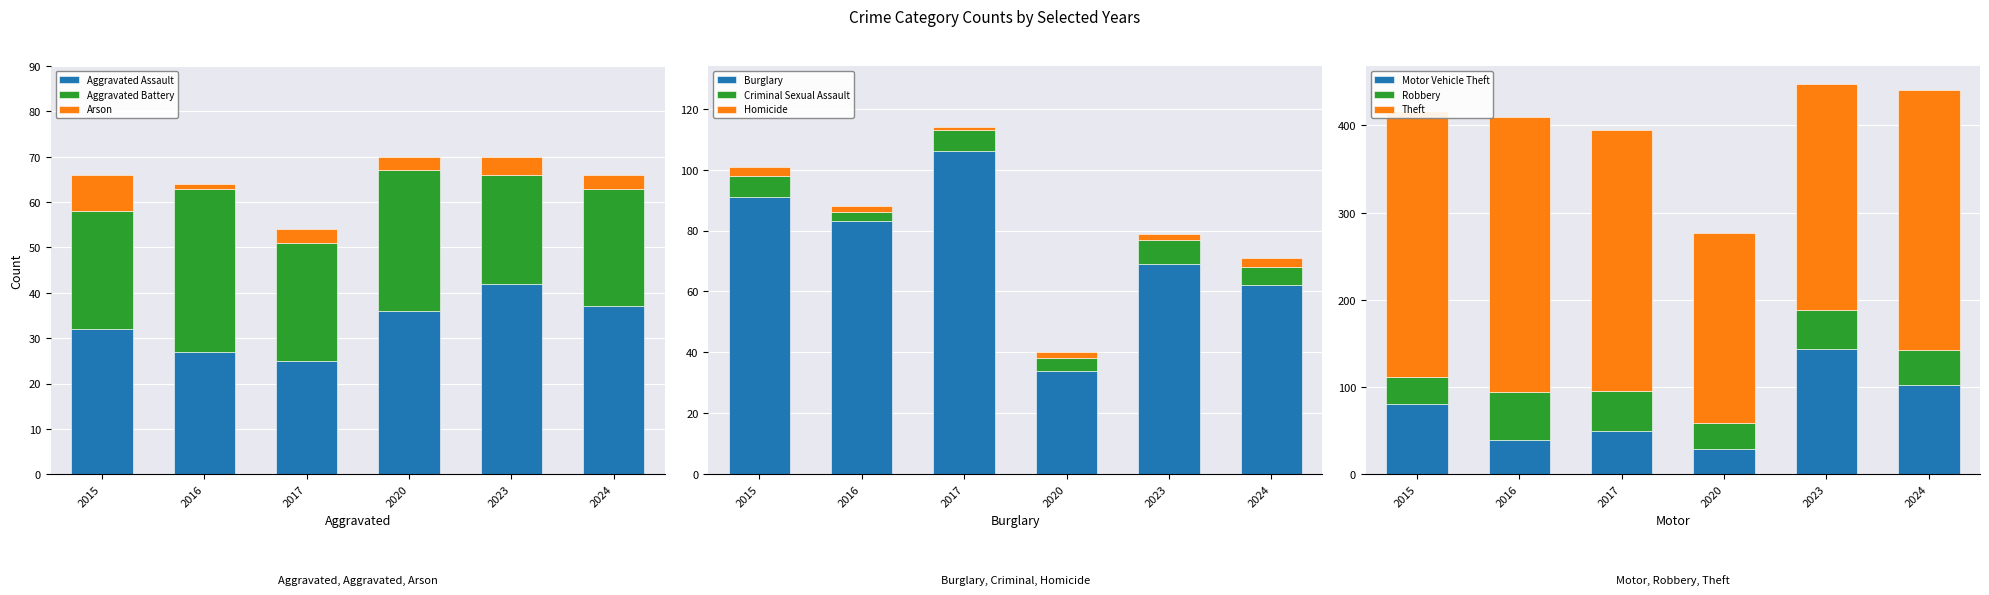

The 2023 series shows 69 at Burglary. True or false?

True